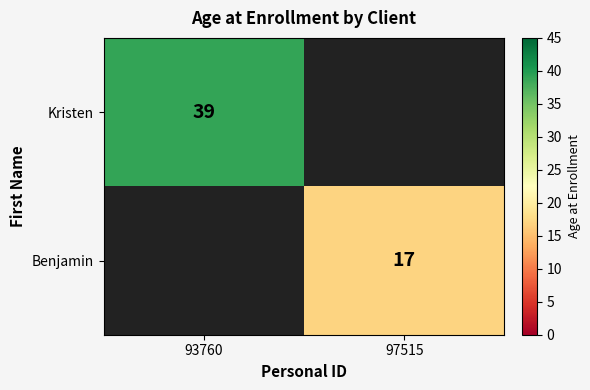

True or false: Benjamin has a value of 17 at 97515.

True